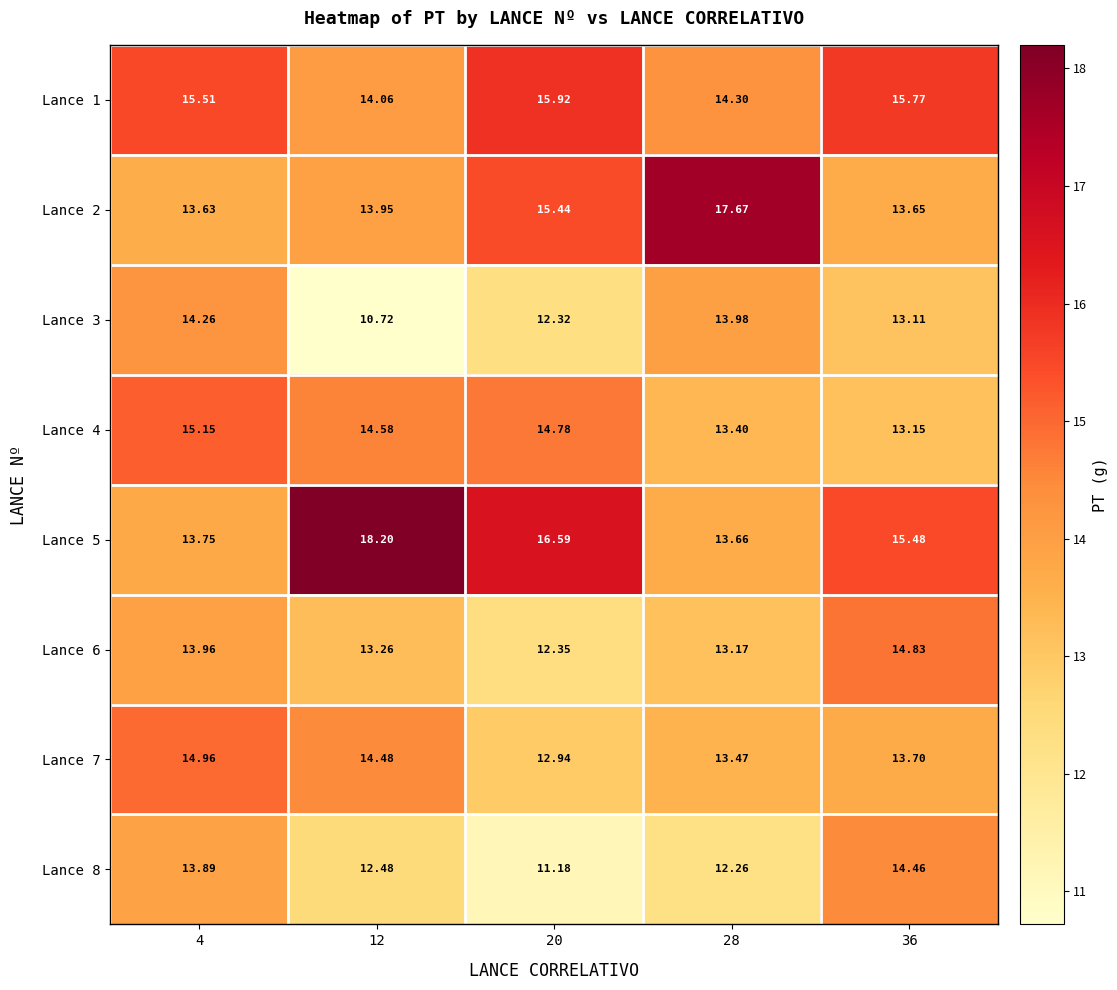

Count the number of data series in this chart.

8